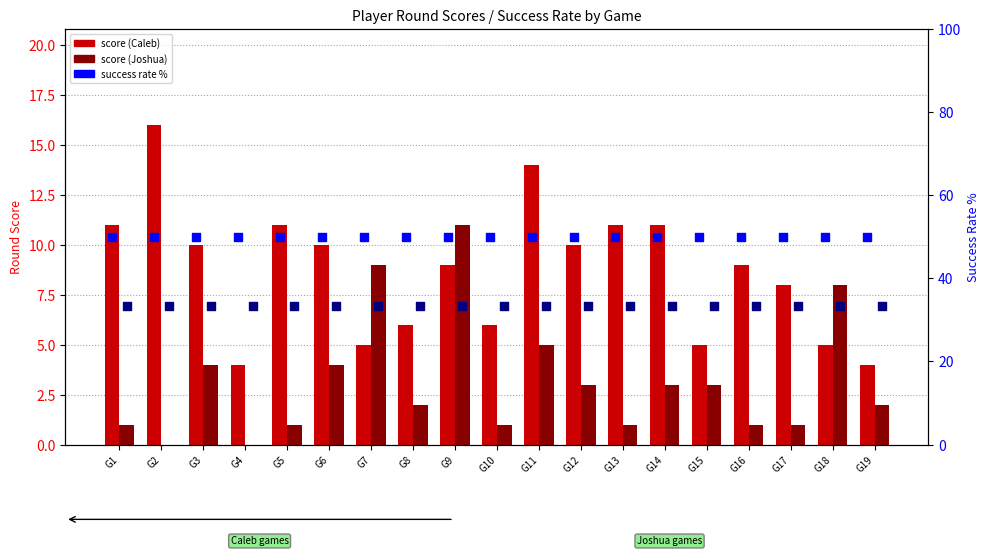

Which series contains the lowest Y value?

Joshua (score)